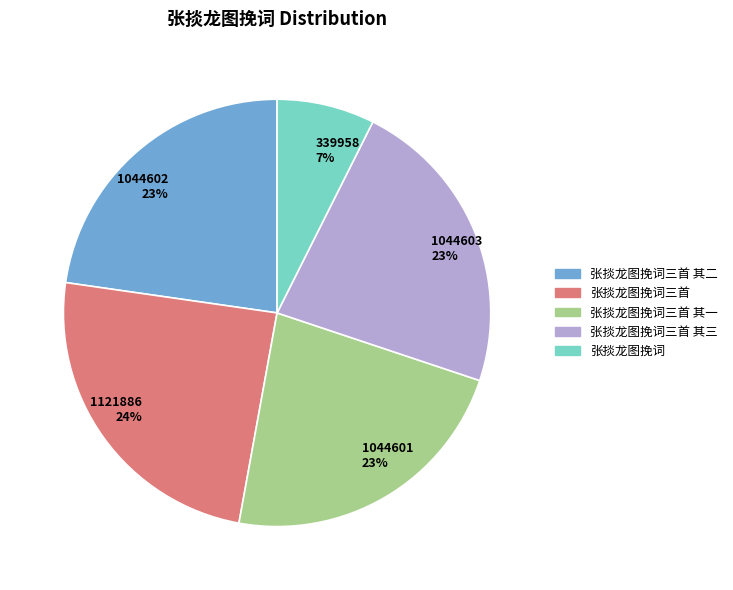

Is there any slice that represents more than half of the pie?

No